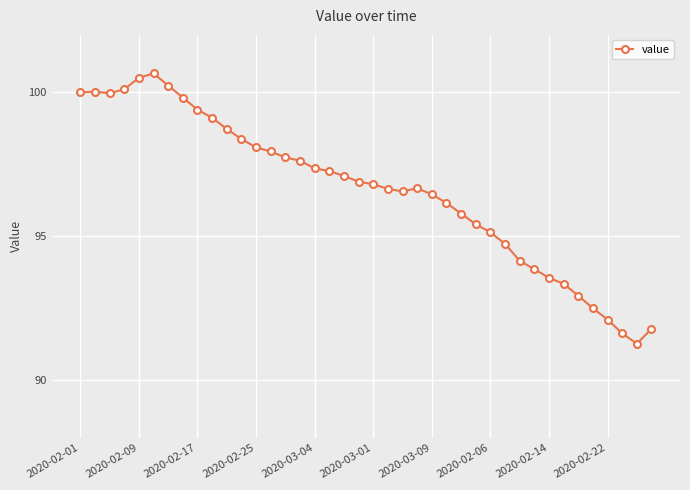

How many lines are shown in the chart?

1